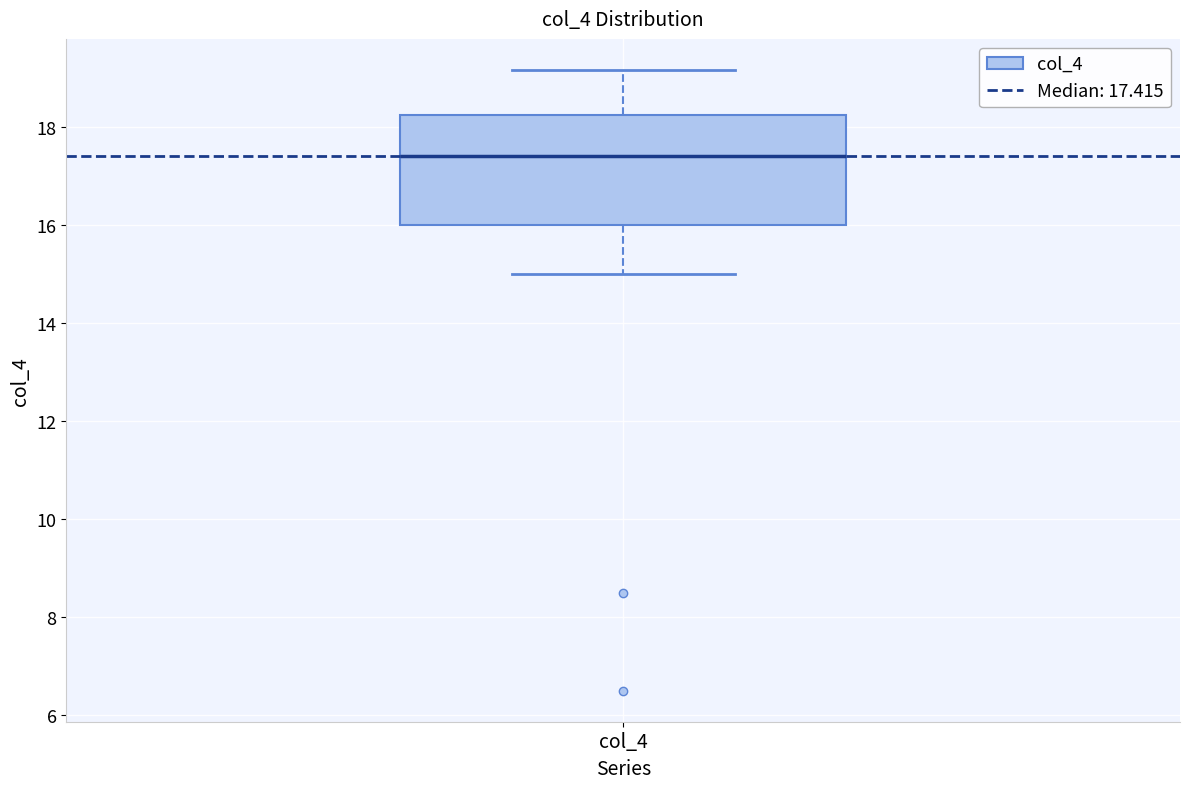

Where is the lower edge of the box for col_4 on the y-axis? The values are not printed on the chart, so give them approximately, as read against the axis.

16.0